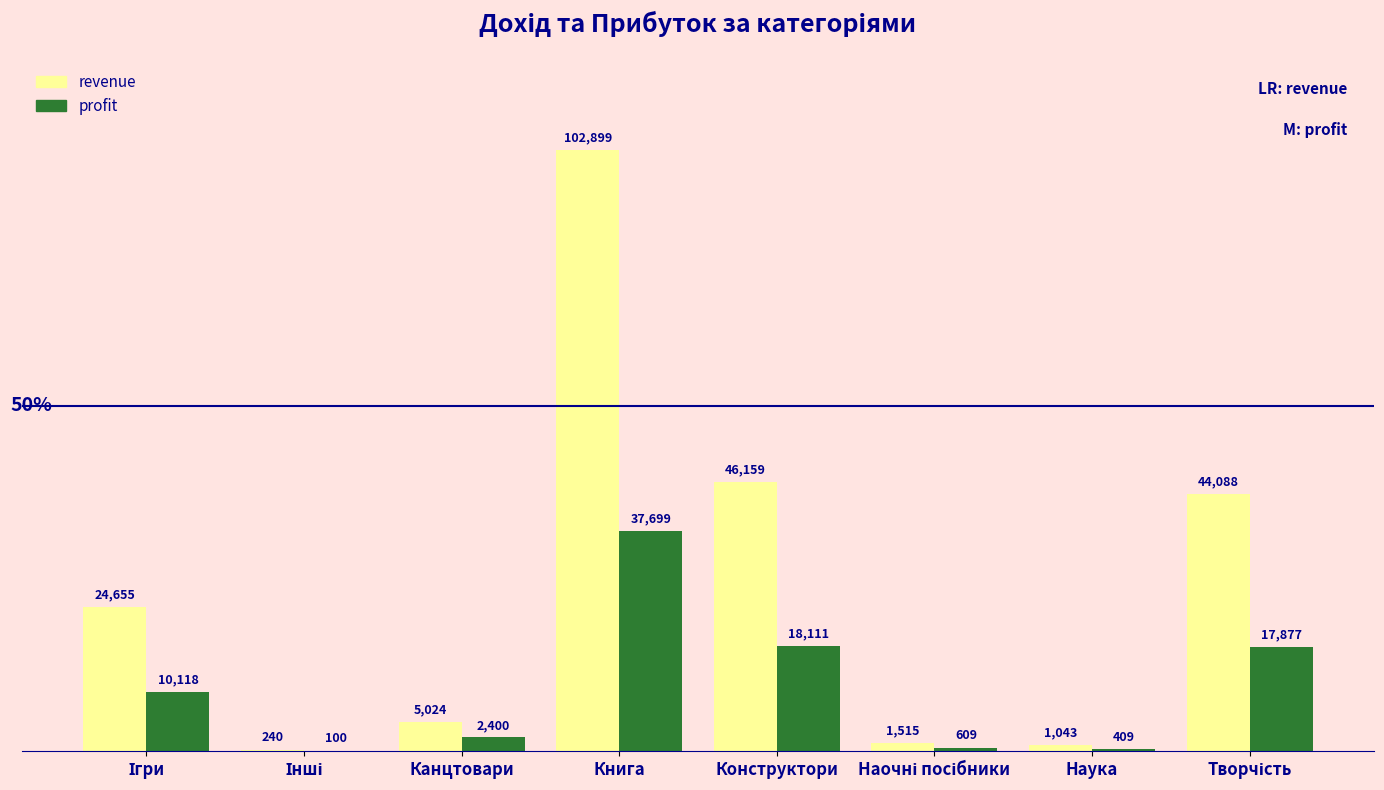

True or false: profit has a value of 49752.9 at Книга.

False